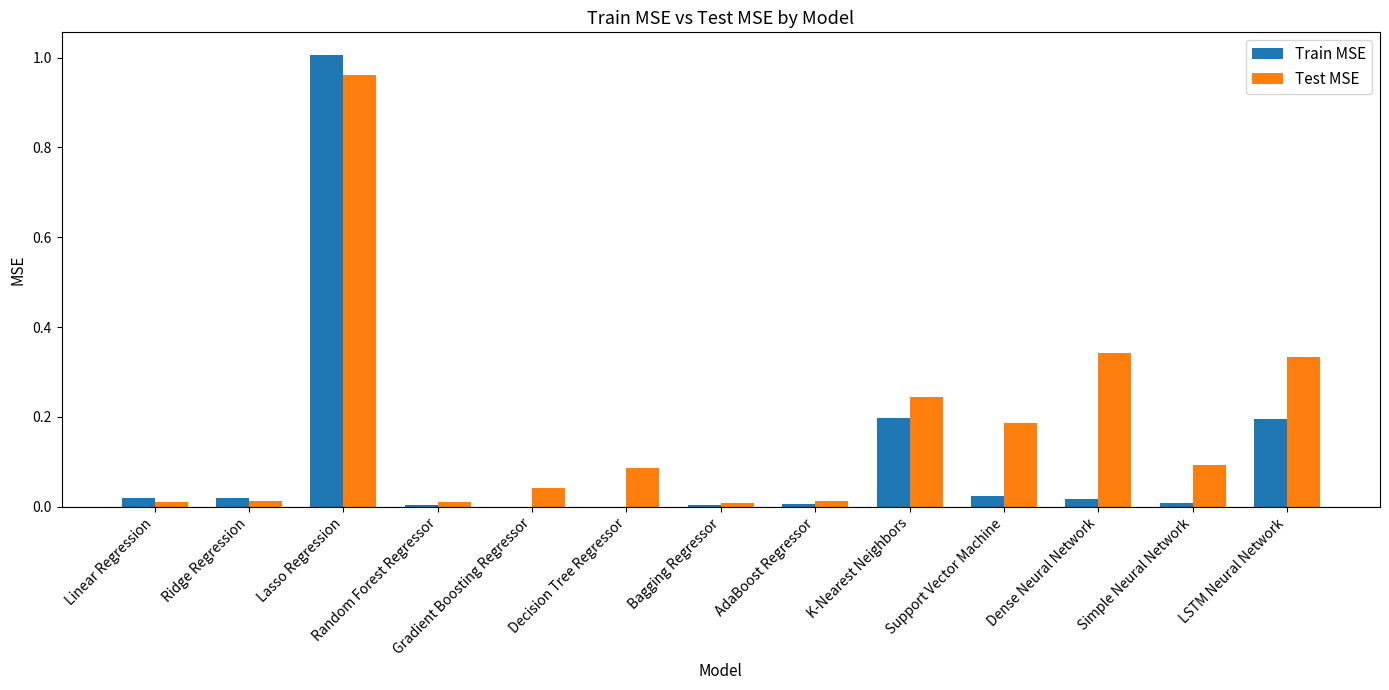

What is the sum of all Test MSE values?

2.3